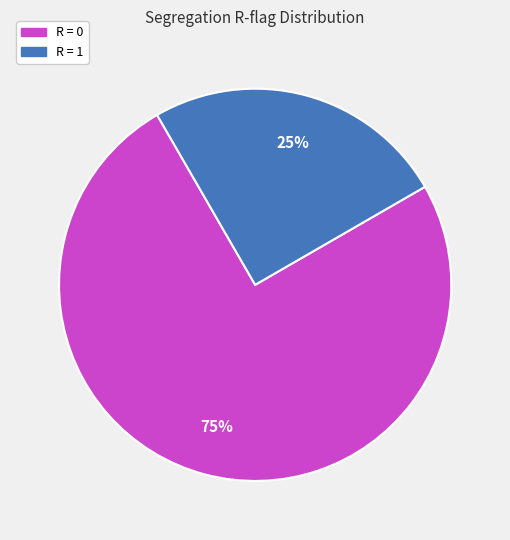

Which slice is the smallest?

R = 1